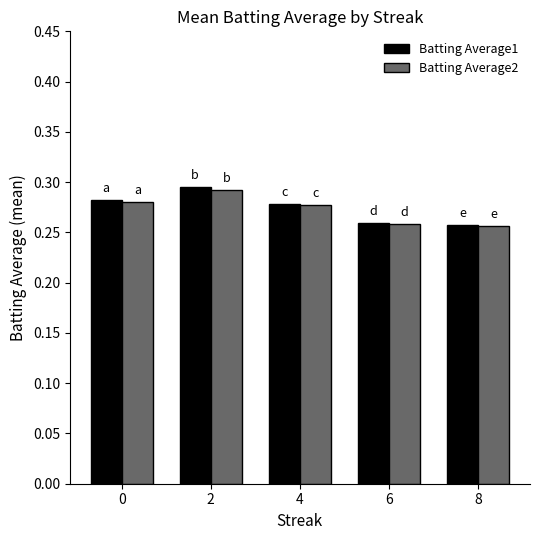

What are all the series names shown in the legend?

Batting Average1, Batting Average2